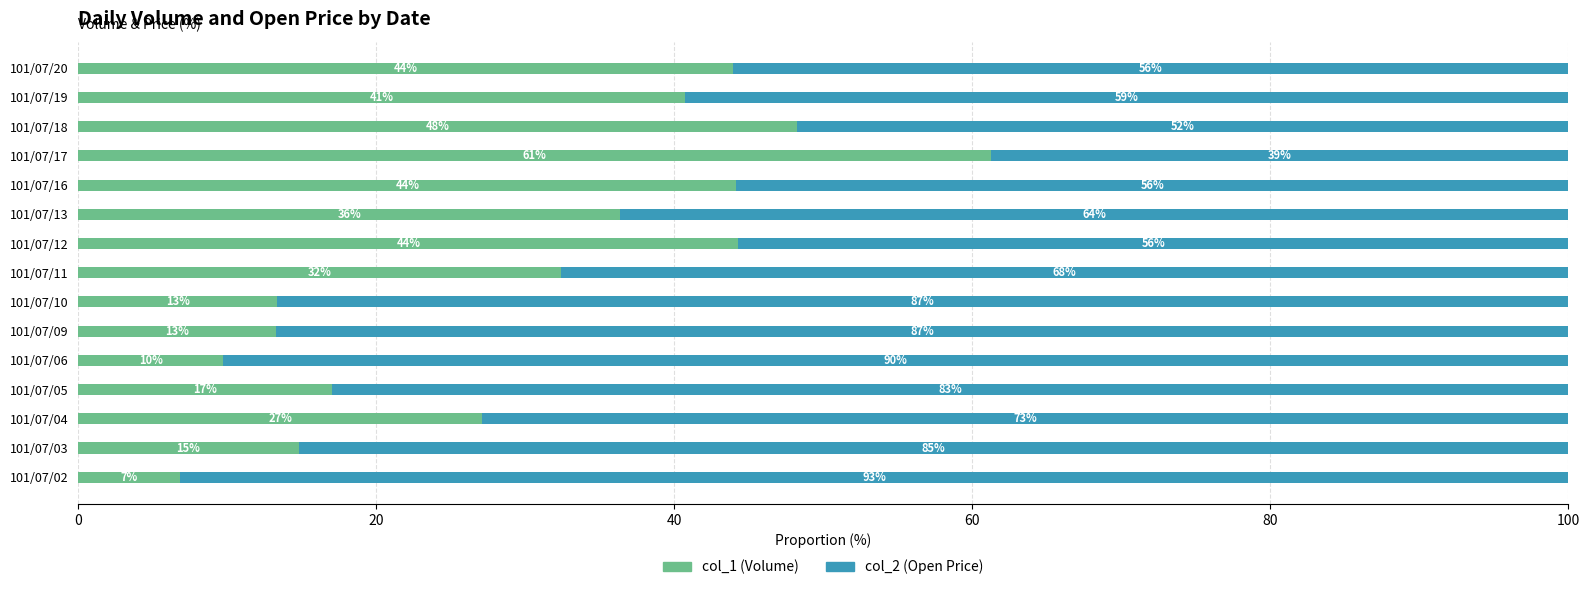

How many values in the col_1 (Volume) series are below 32?

7